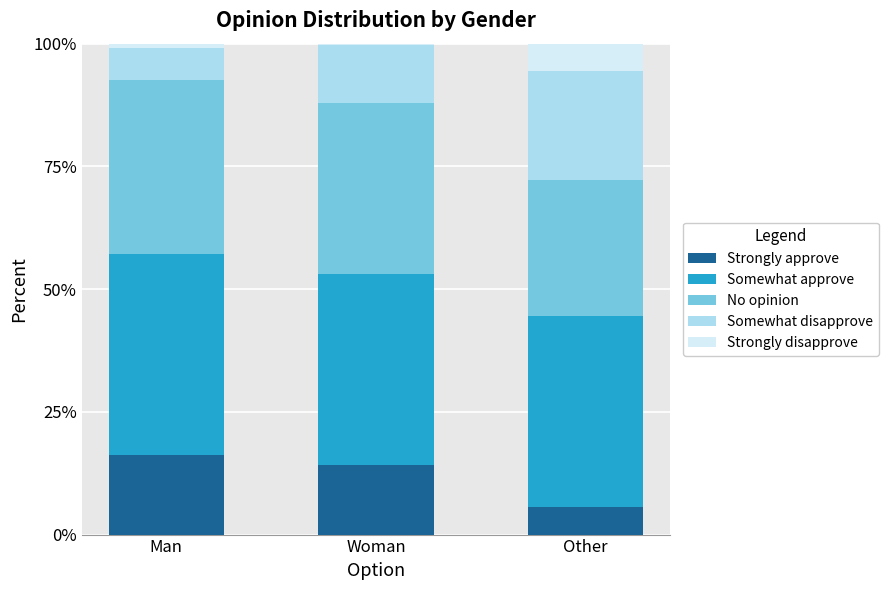

Is it true that Strongly approve equals 5.6 at Other?

True